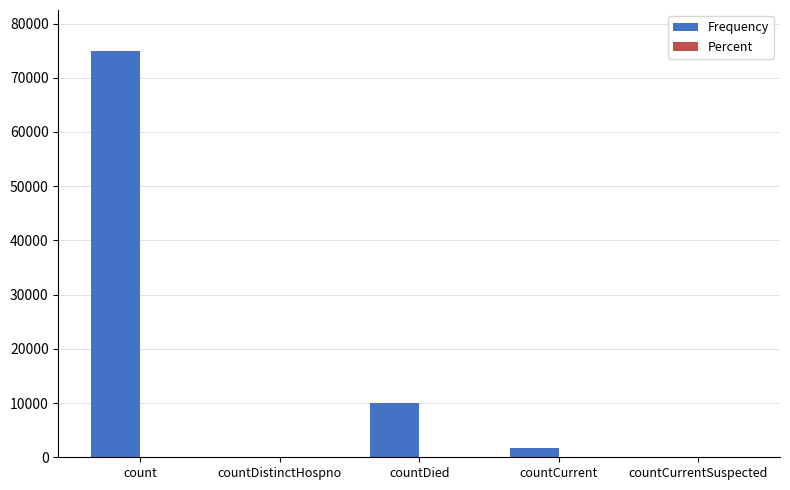

At which category is the sum across all series the highest?

count